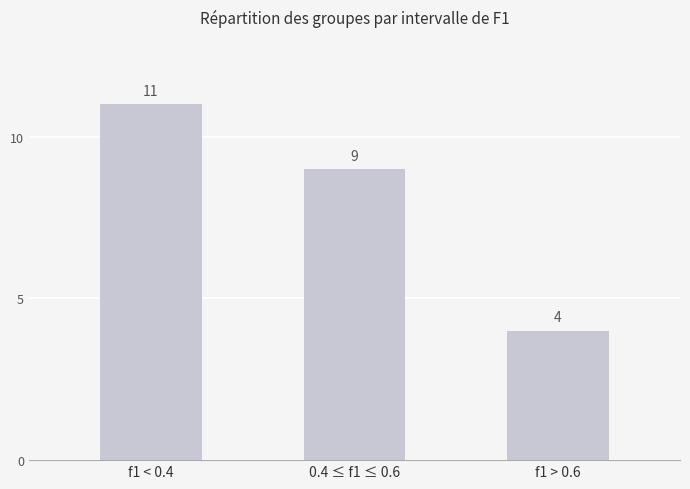

What is the label of the 3rd bar from the left?

f1 > 0.6